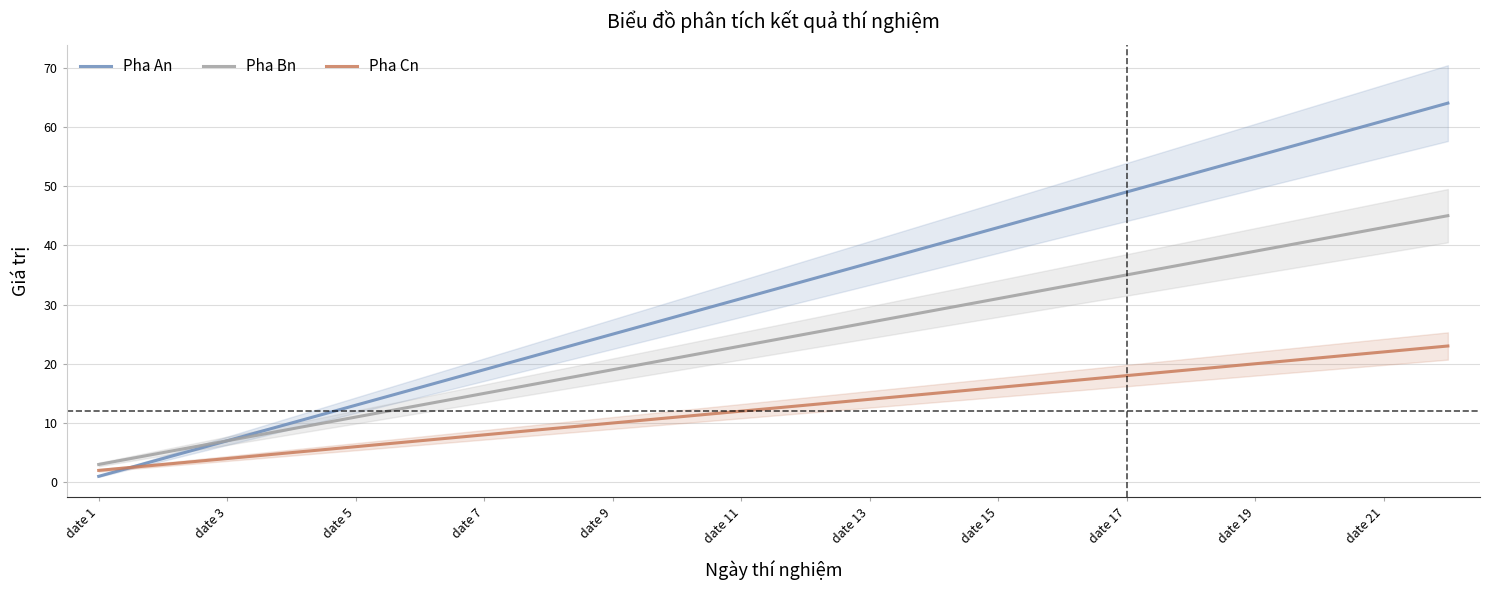

Which series has the largest total across all categories?

Pha An